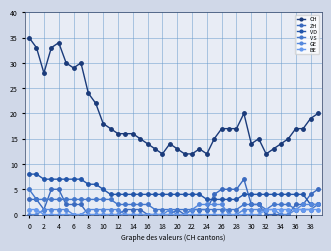

At how many categories does at least one series exceed 16?

20